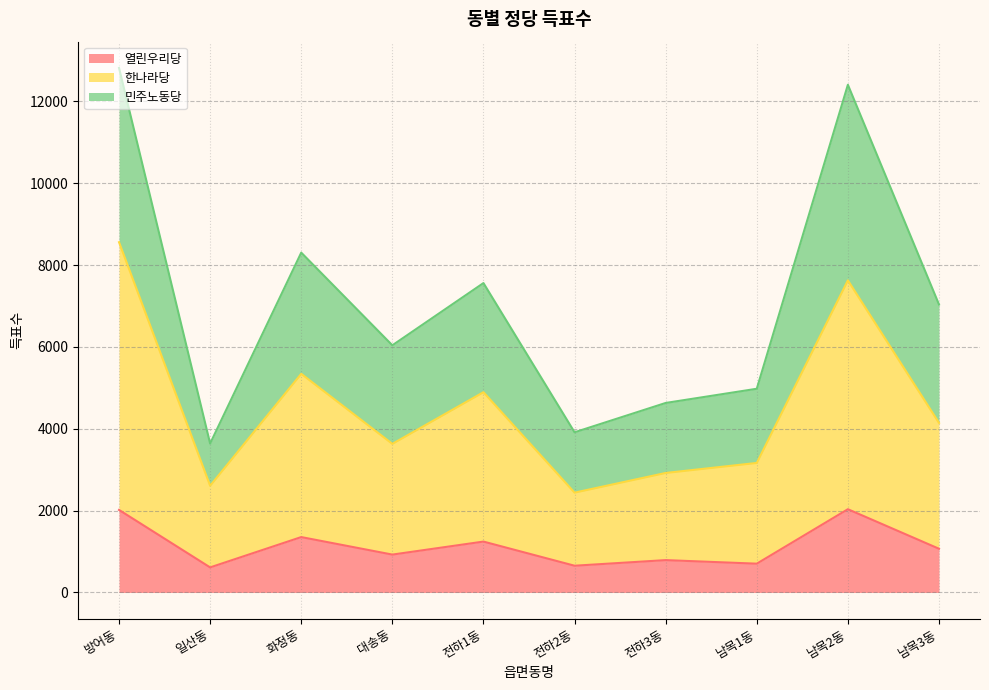

What is the sum of all 열린우리당 values?

11408